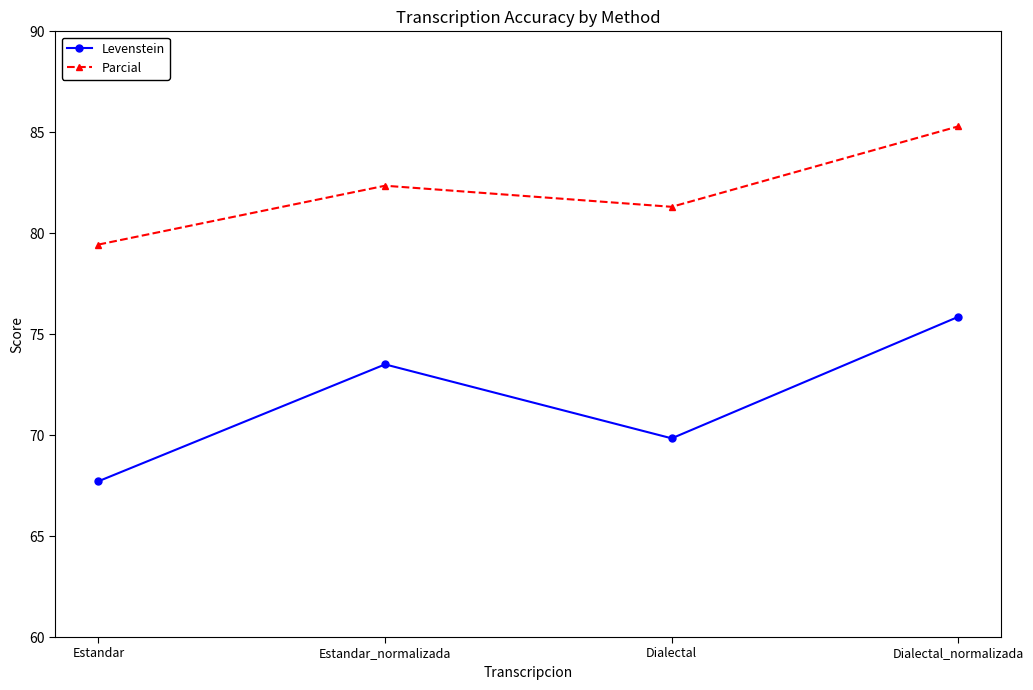

How many Levenstein values are between 69 and 75?

2